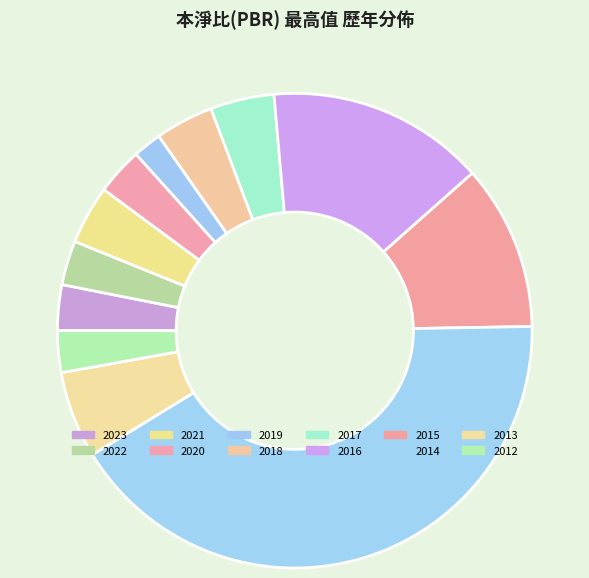

How many segments does this pie chart have?

12